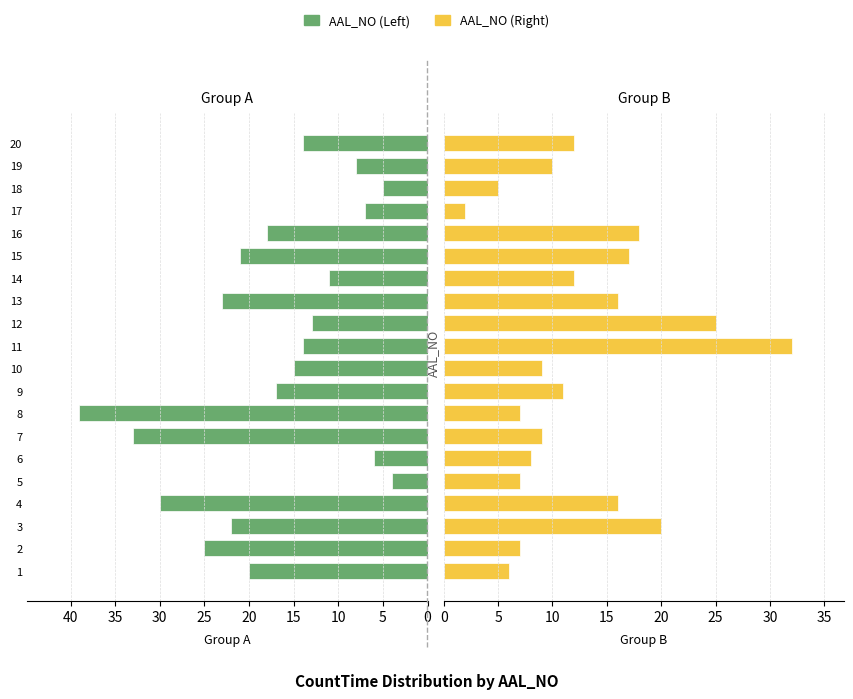

Reading right to left, list all the values displayed in this chart.

AAL_NO (Left): 14	8	5	7	18	21	11	23	13	14	15	17	39	33	6	4	30	22	25	20
AAL_NO (Right): 12	10	5	2	18	17	12	16	25	32	9	11	7	9	8	7	16	20	7	6